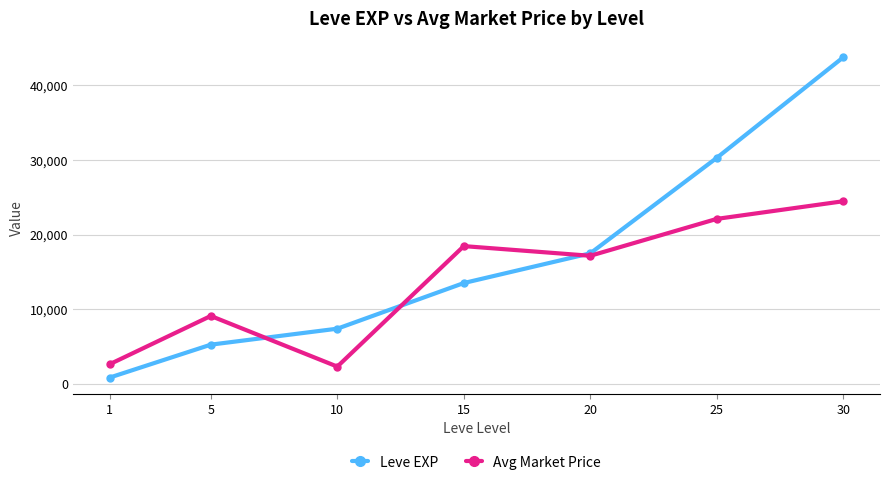

Rank the series by their average value, from lowest to highest.

Avg Market Price, Leve EXP